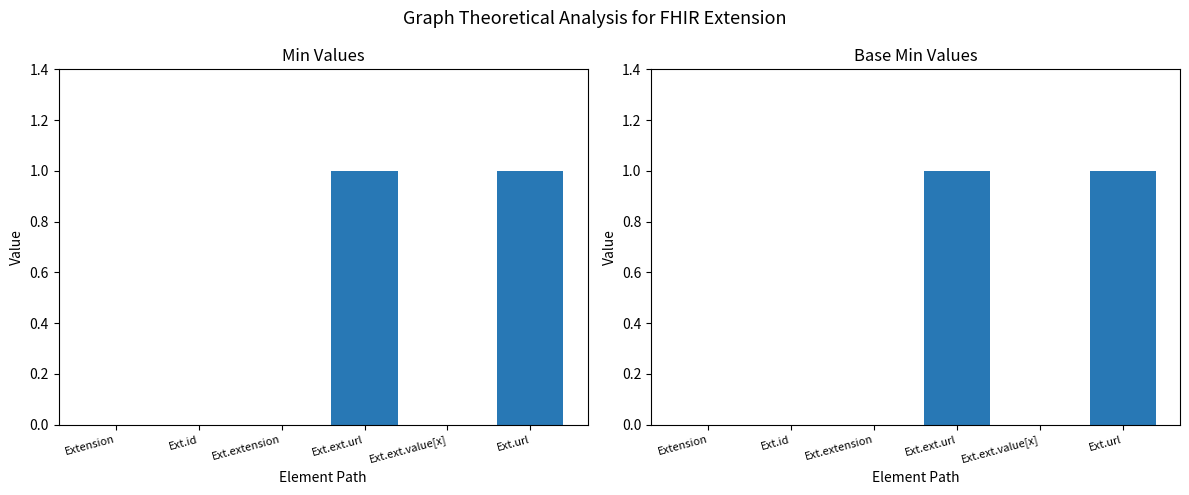

How many groups of bars are there?

6